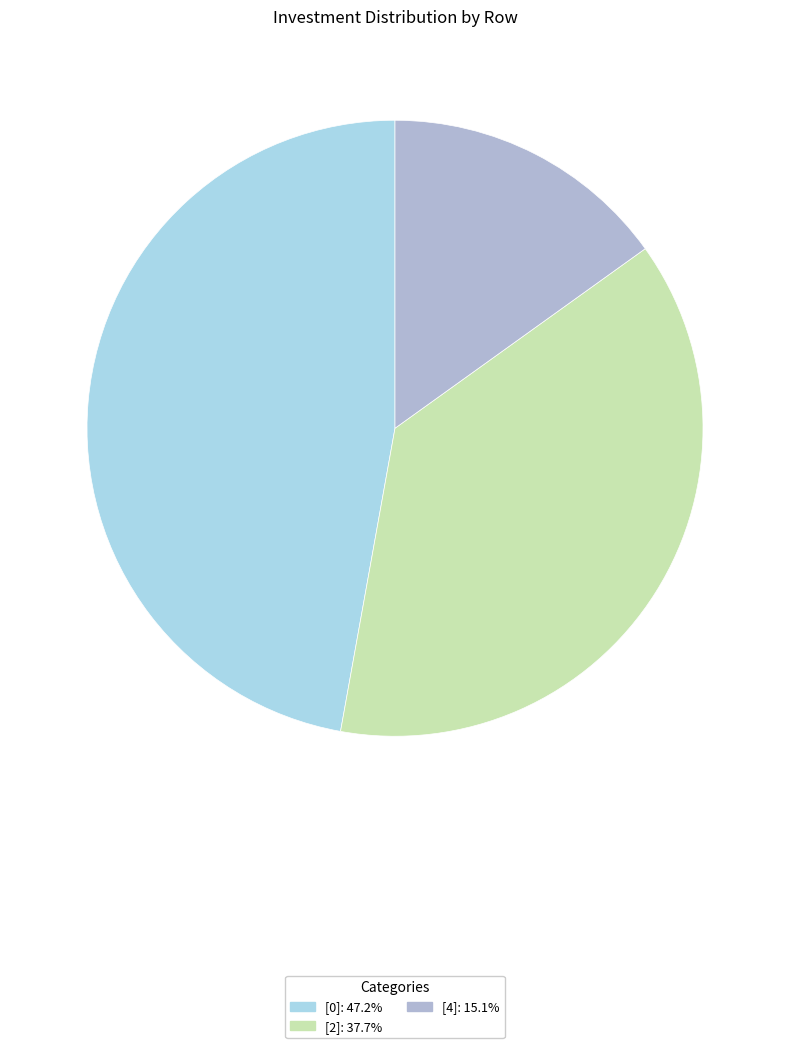

Count the number of slices in the pie.

3